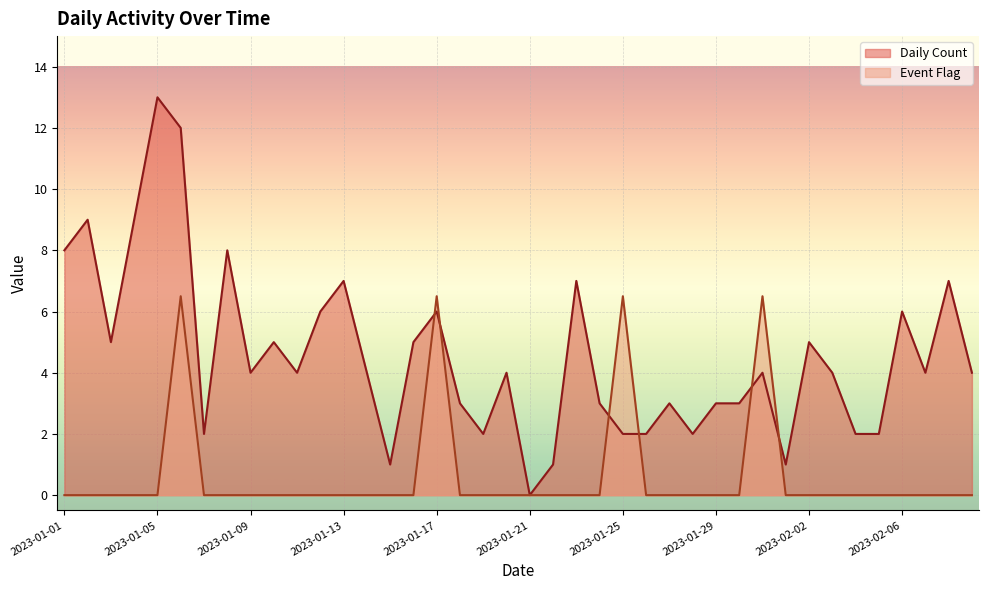

At which category is the sum across all series the highest?

2023-01-06